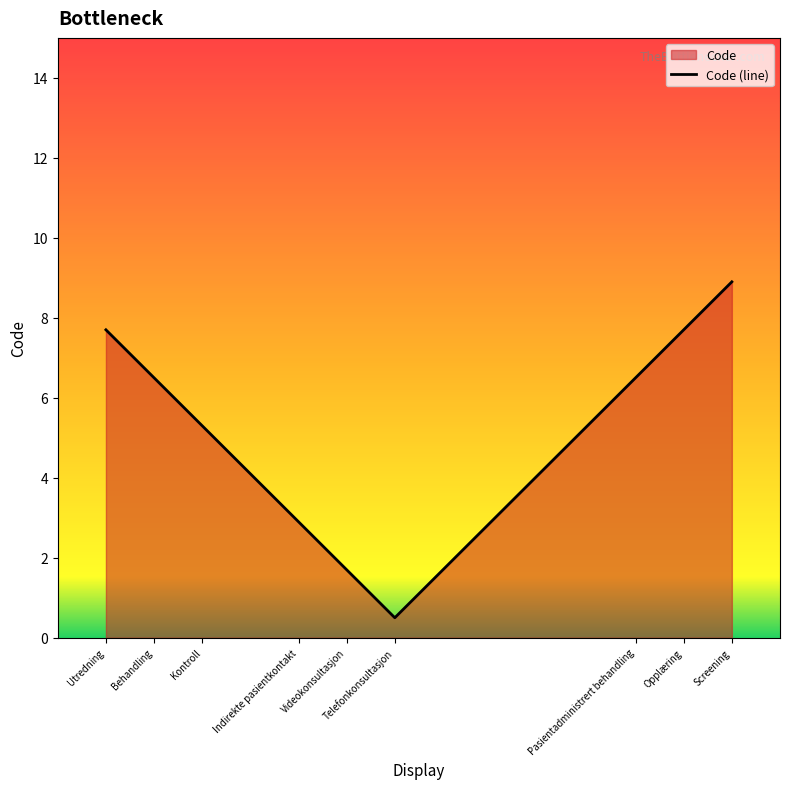

Is it true that the value at Videokonsultasjon is 1.1?

False